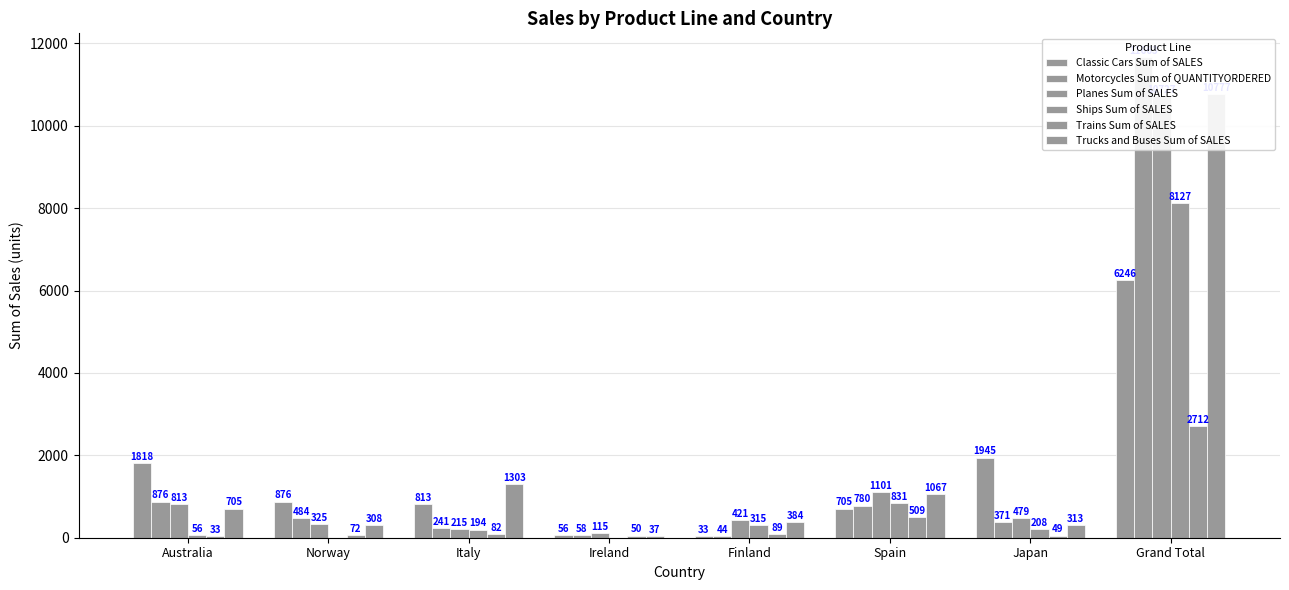

What are all the series names shown in the legend?

Classic Cars Sum of SALES, Motorcycles Sum of QUANTITYORDERED, Planes Sum of SALES, Ships Sum of SALES, Trains Sum of SALES, Trucks and Buses Sum of SALES